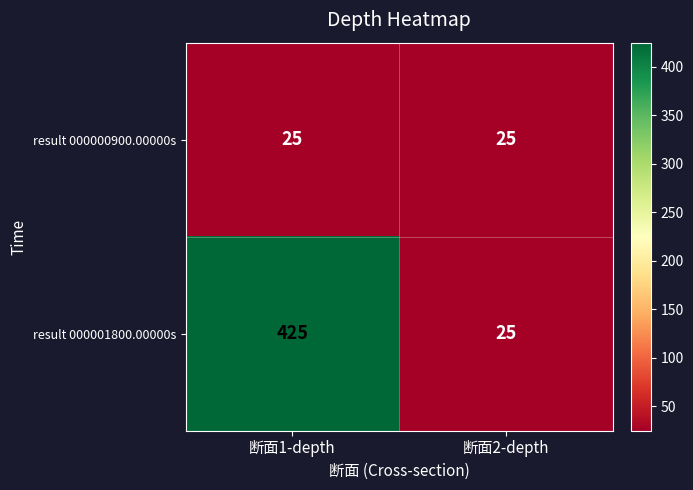

Which series changed the most between 断面1-depth and 断面2-depth?

result 000001800.00000s